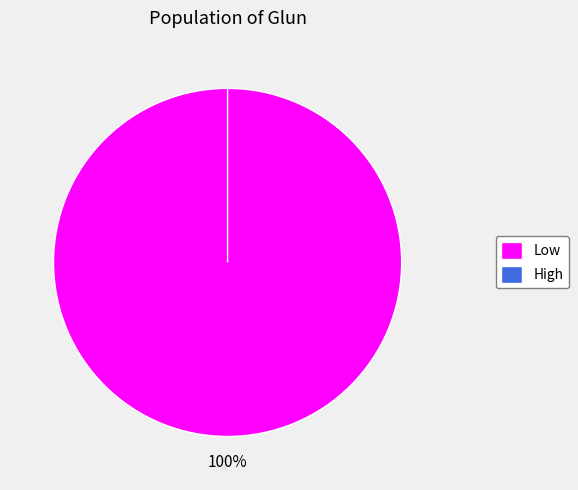

Does Low represent more than half of the total?

Yes